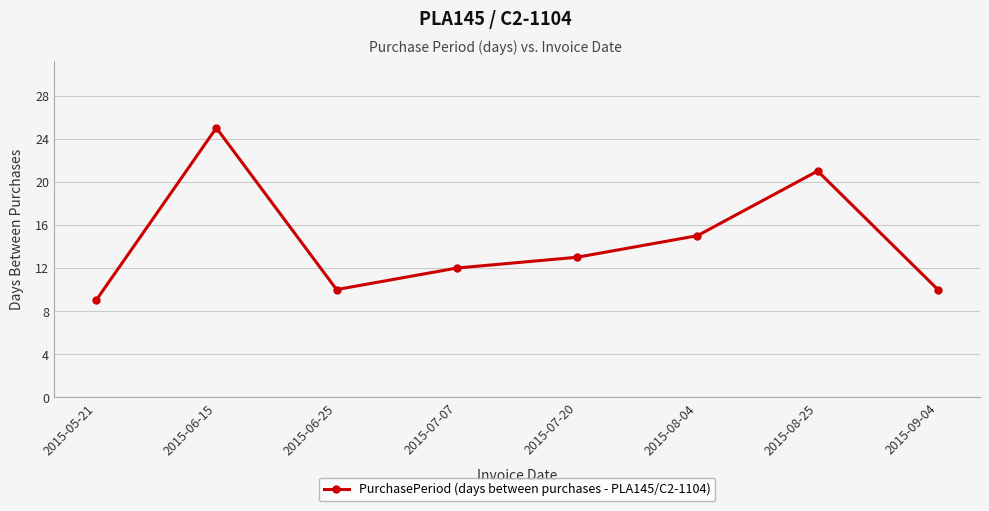

The value at 2015-06-15 is 13. True or false?

False